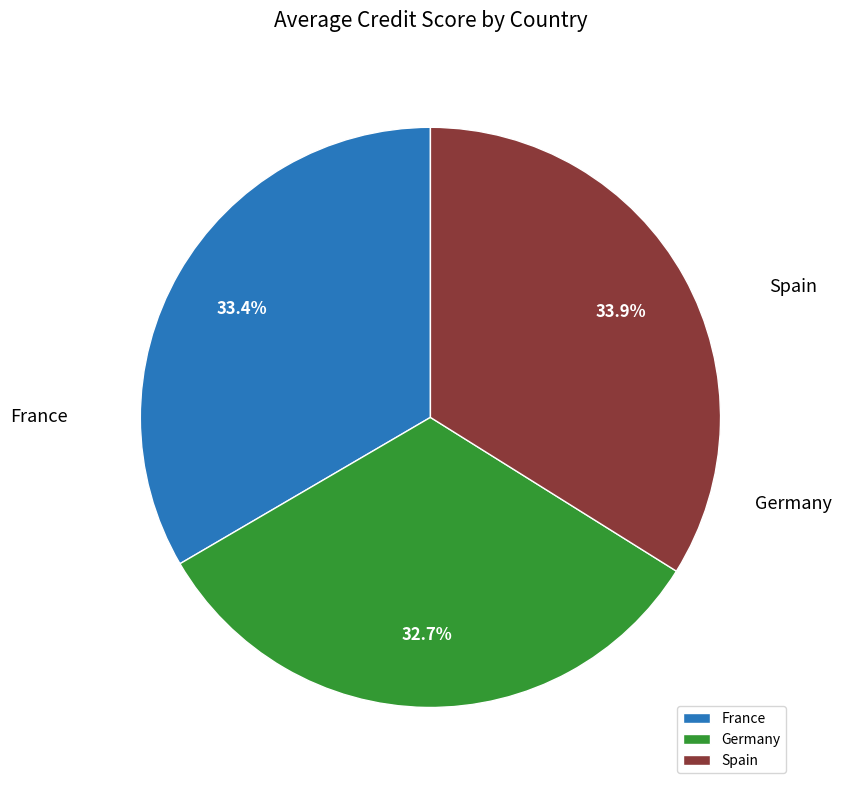

Which has a higher value, France or Germany?

France